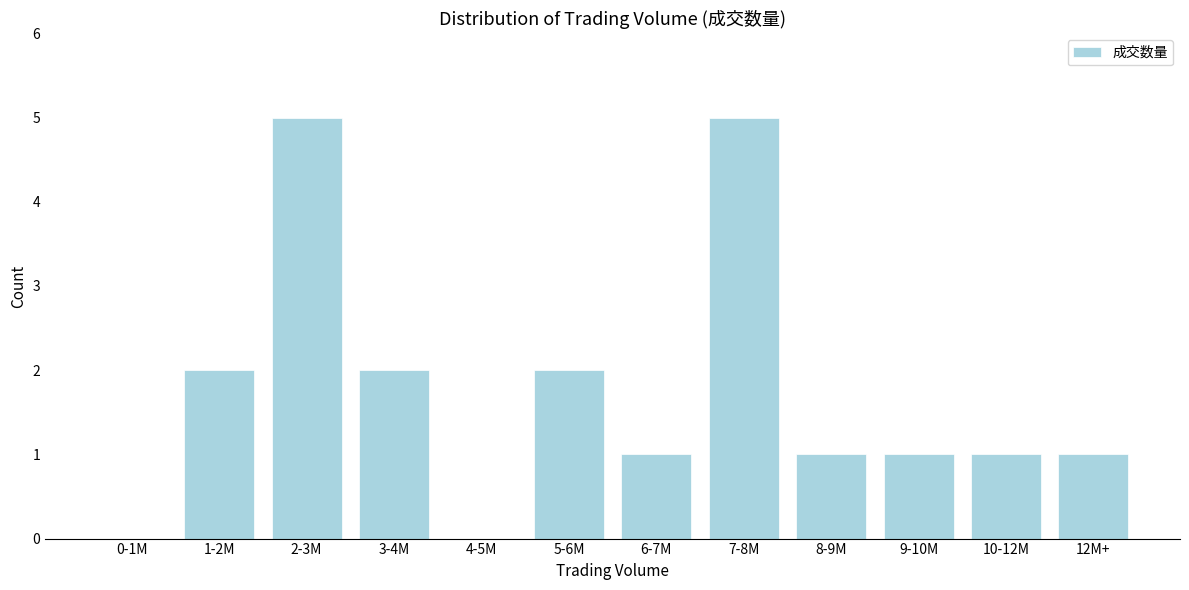

Reading right to left, extract all data points from this chart.

12M+=1	10-12M=1	9-10M=1	8-9M=1	7-8M=5	6-7M=1	5-6M=2	4-5M=0	3-4M=2	2-3M=5	1-2M=2	0-1M=0